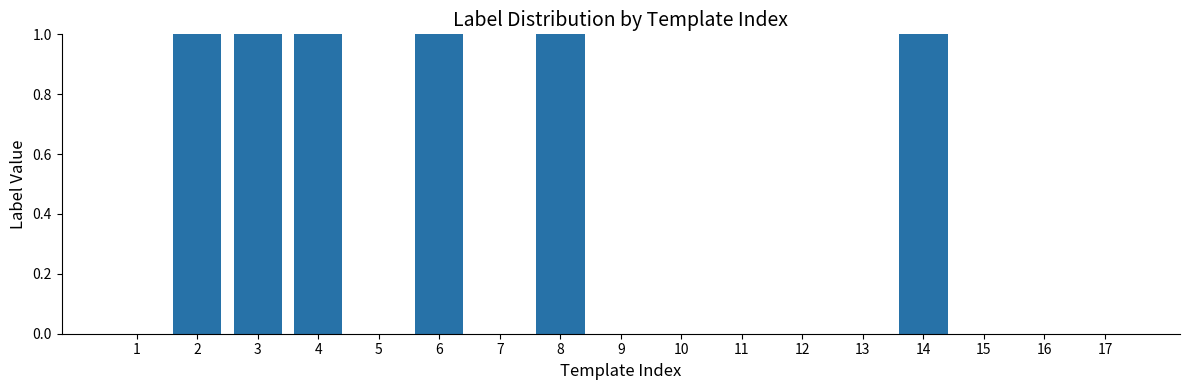

Reading left to right, transcribe all the data shown in this chart.

0	1	1	1	0	1	0	1	0	0	0	0	0	1	0	0	0